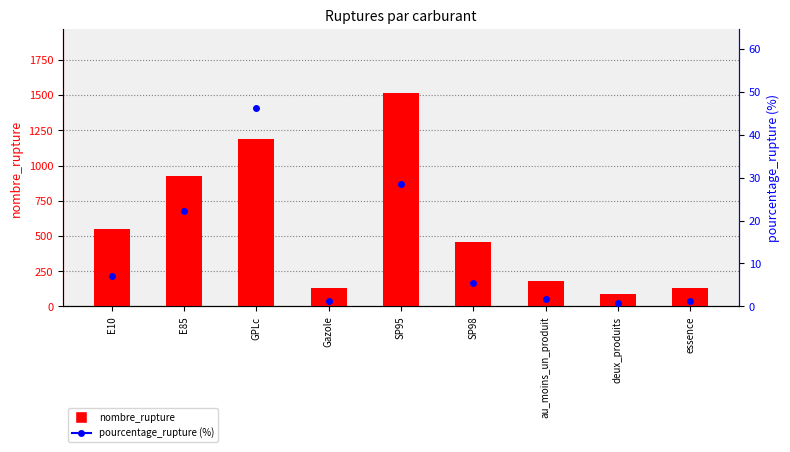

What is the difference between the maximum and minimum values in the nombre_rupture series?

1430.0